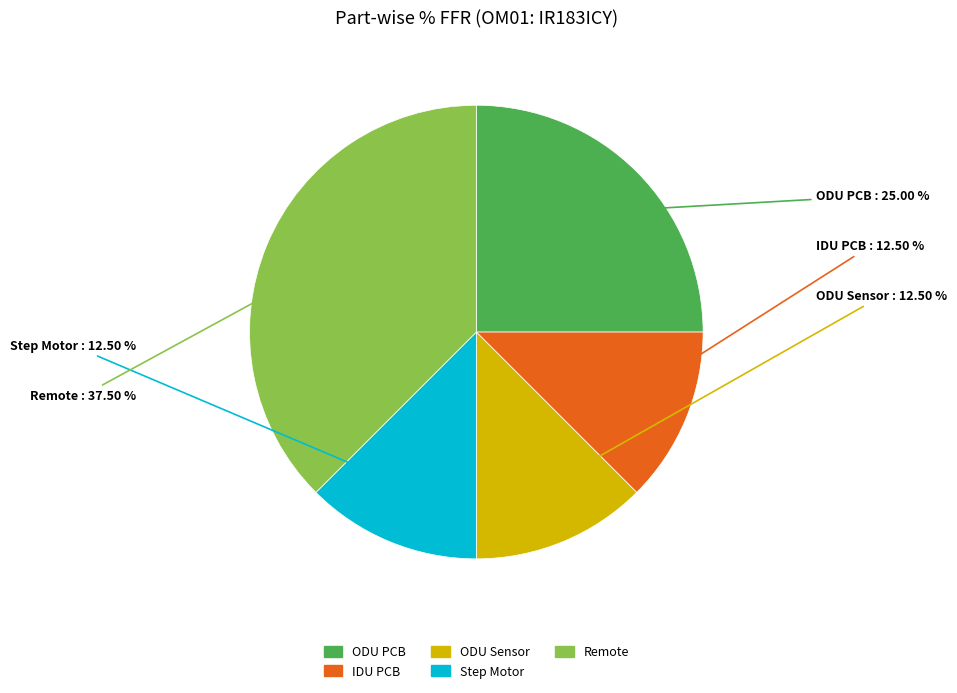

Is there a majority slice in this chart?

No